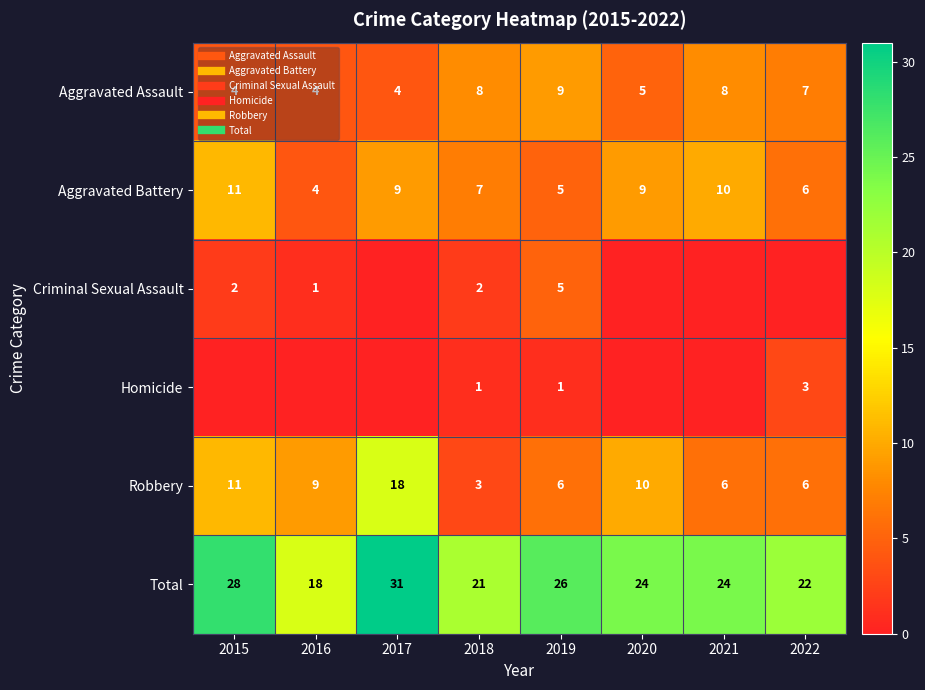

The Total series shows 16 at 2017. True or false?

False